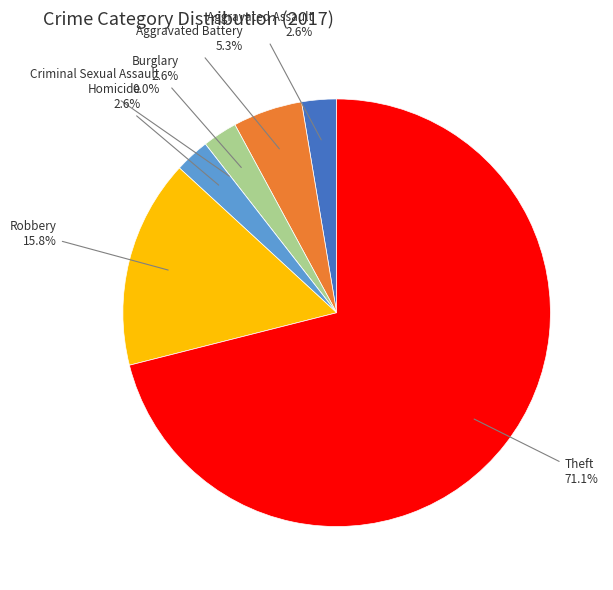

Is Homicide the majority of the pie?

No